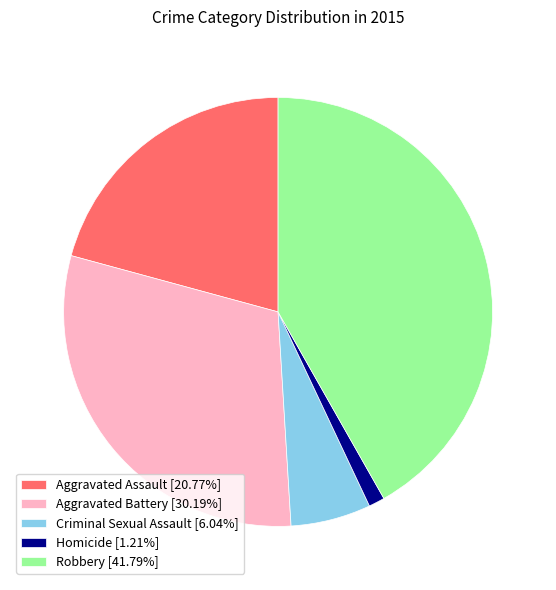

Approximately how many times larger is the value at Aggravated Assault compared to Robbery?

0.5